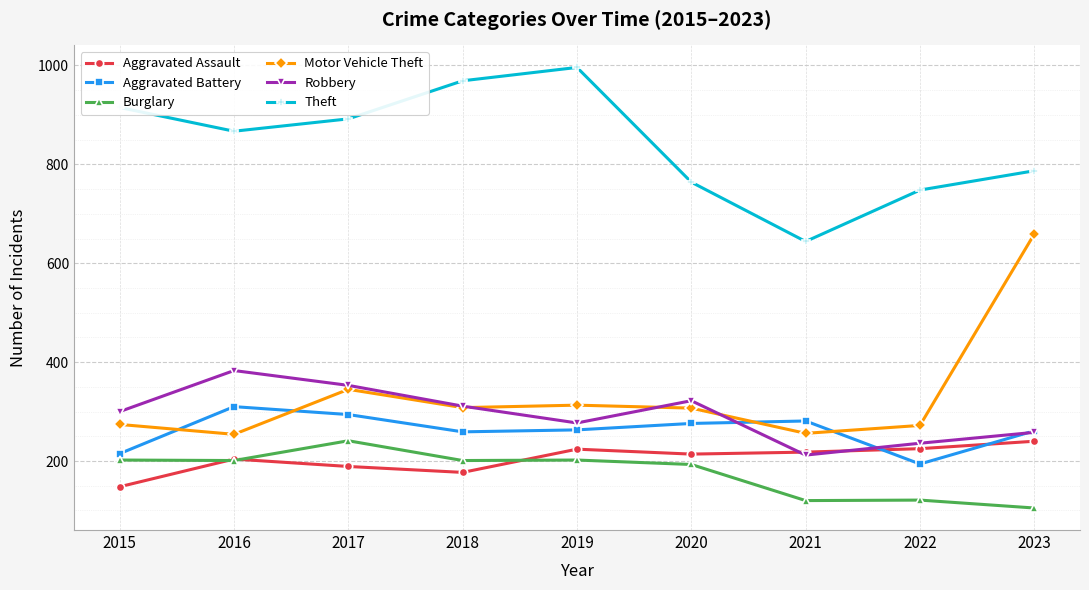

At 2015, list the series in order from smallest to largest.

Aggravated Assault, Burglary, Aggravated Battery, Motor Vehicle Theft, Robbery, Theft